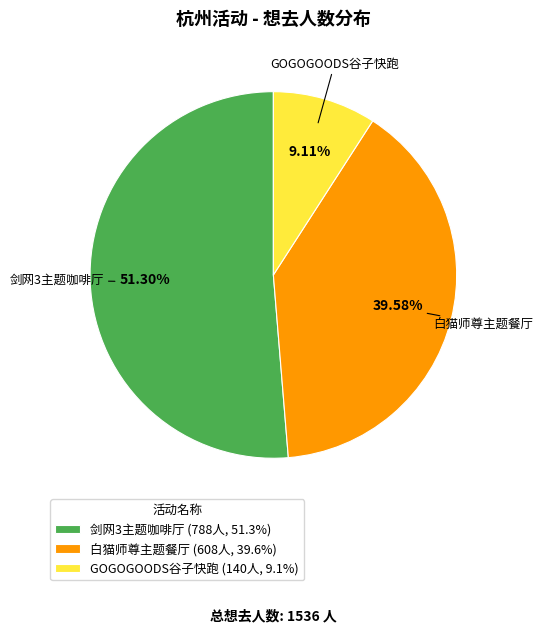

Does 白猫师尊主题餐厅 (608人, 39.6%) account for over 50% of the chart?

No